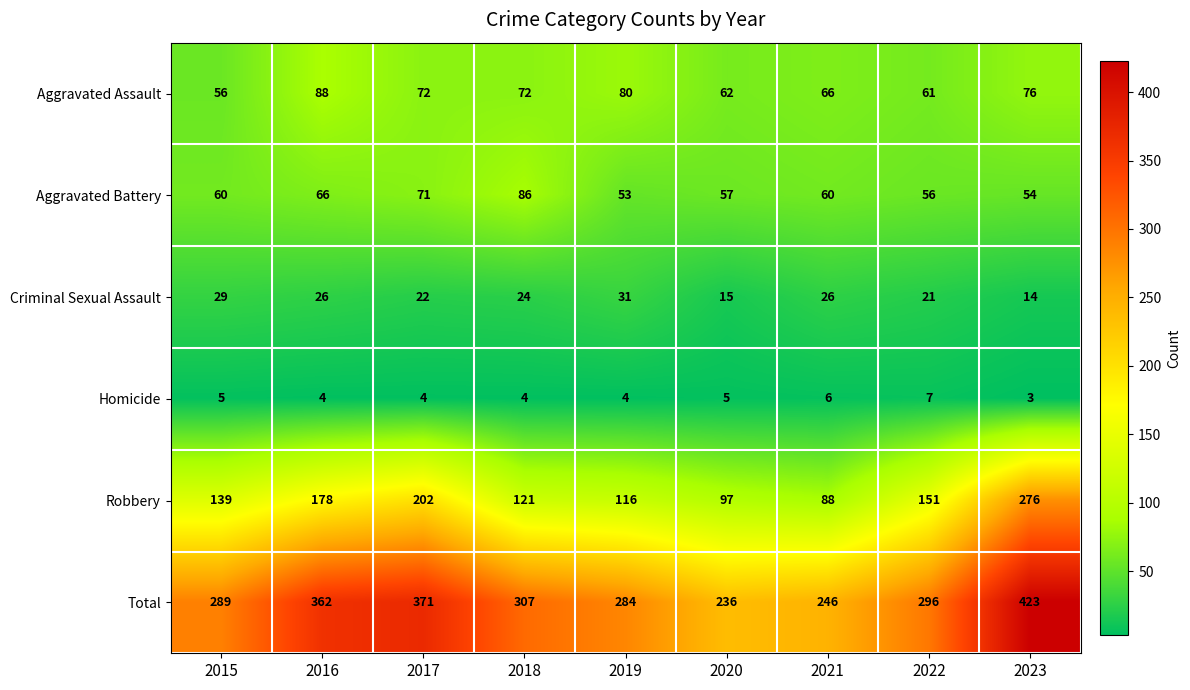

The Criminal Sexual Assault series shows 6 at 2018. True or false?

False